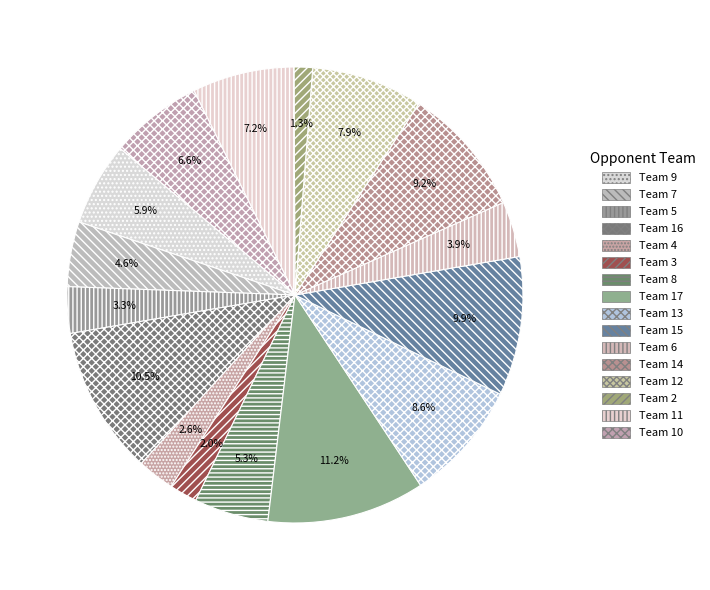

What is the largest slice in the pie chart?

Team 17